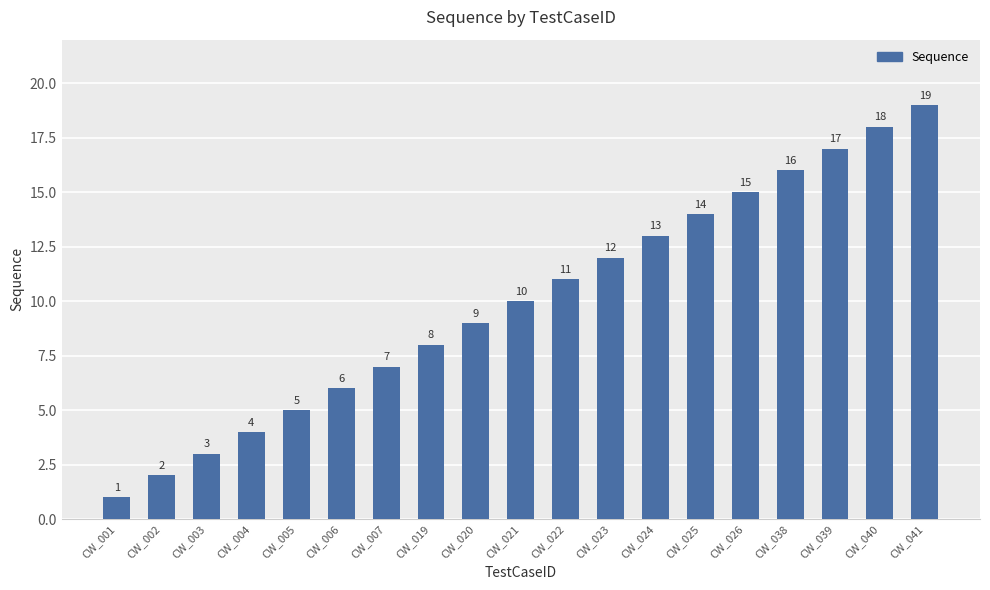

How many data points are less than 10?

9